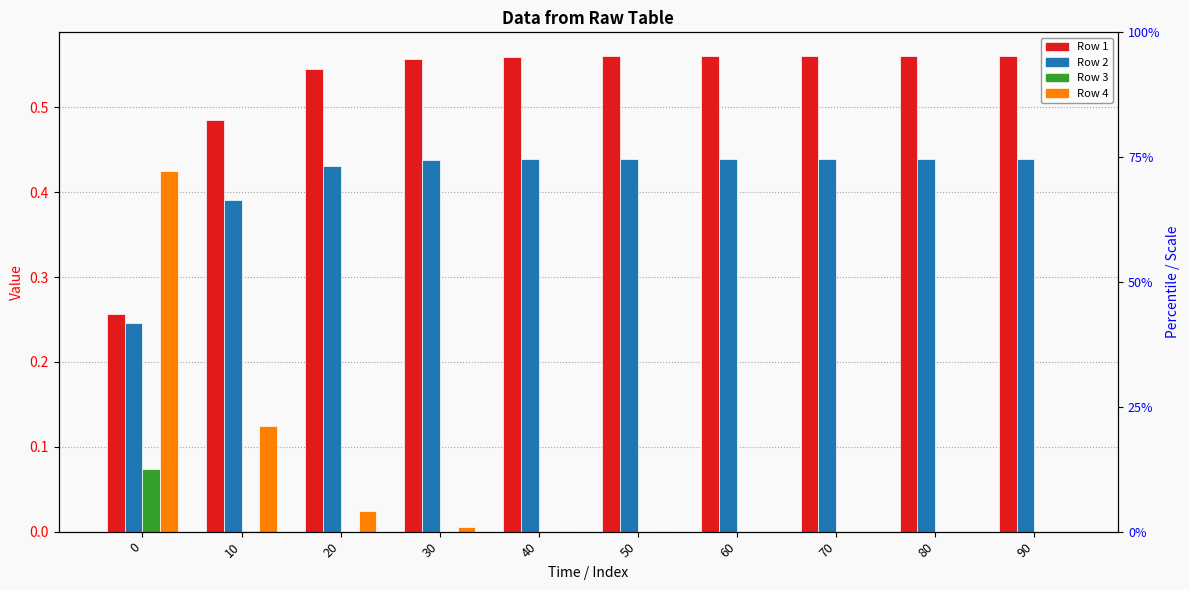

What is the average value of the Row 4 series?

0.1